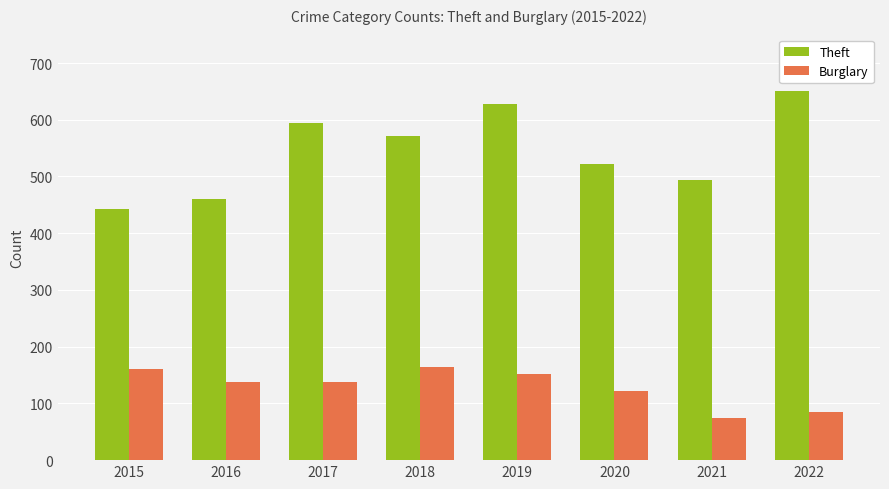

What is the sum of the Burglary values at 2015 and 2021?

234